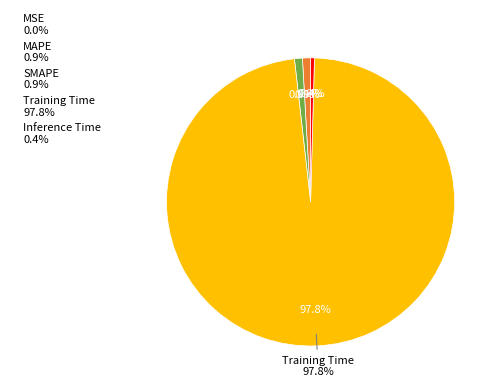

To the nearest percent, what percentage of the pie is Training Time?

98%